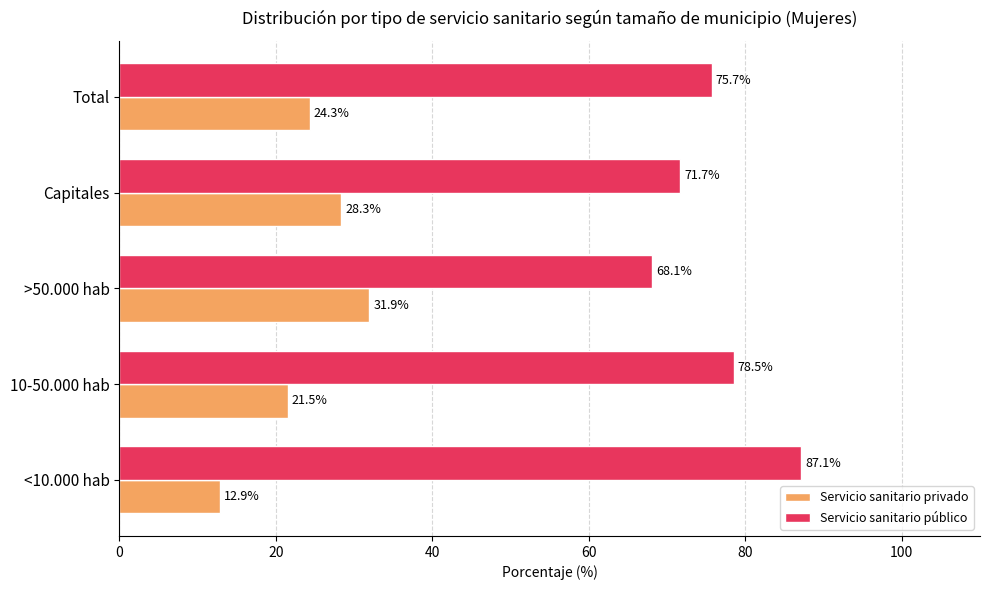

At how many categories does at least one series exceed 23?

5